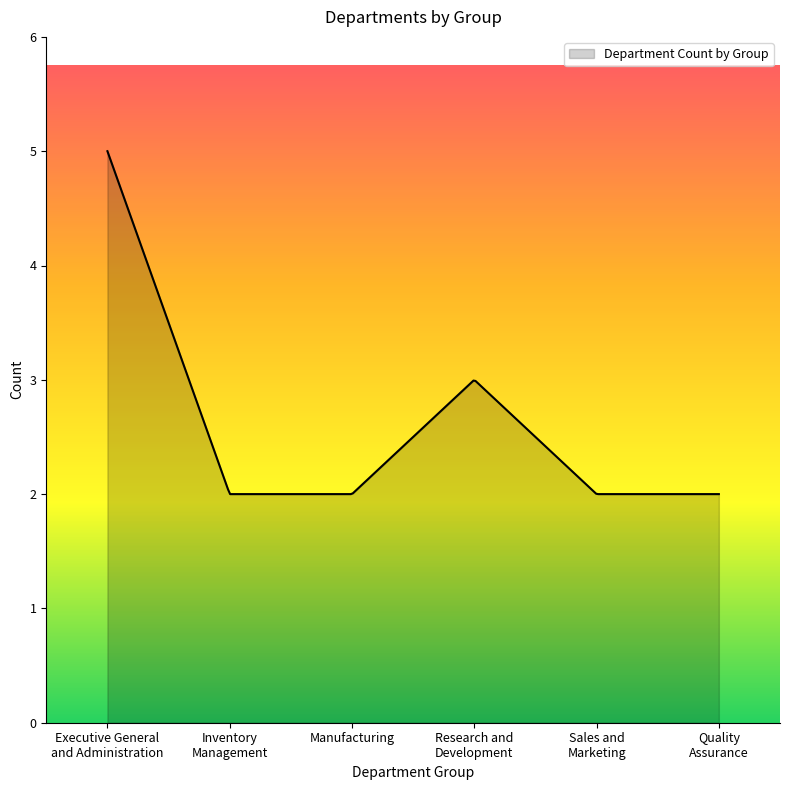

What is the greatest value displayed?

5.0